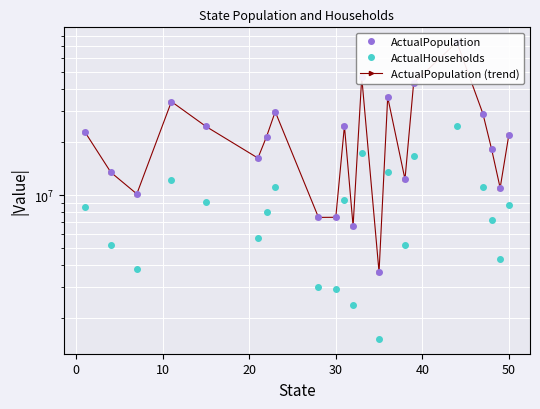

What is the sum of all ActualPopulation (trend) values?

513933458